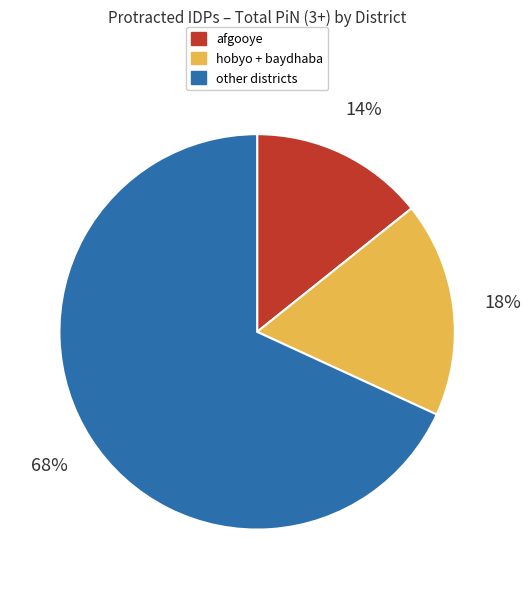

To the nearest percent, what is the difference between the largest and smallest slice percentages?

54%